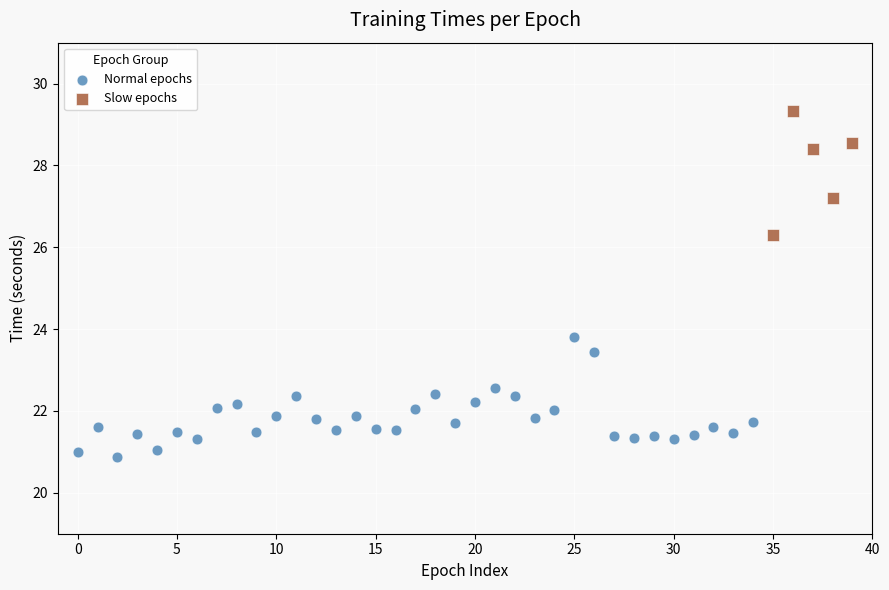

Which series contains the highest Y value?

Slow epochs